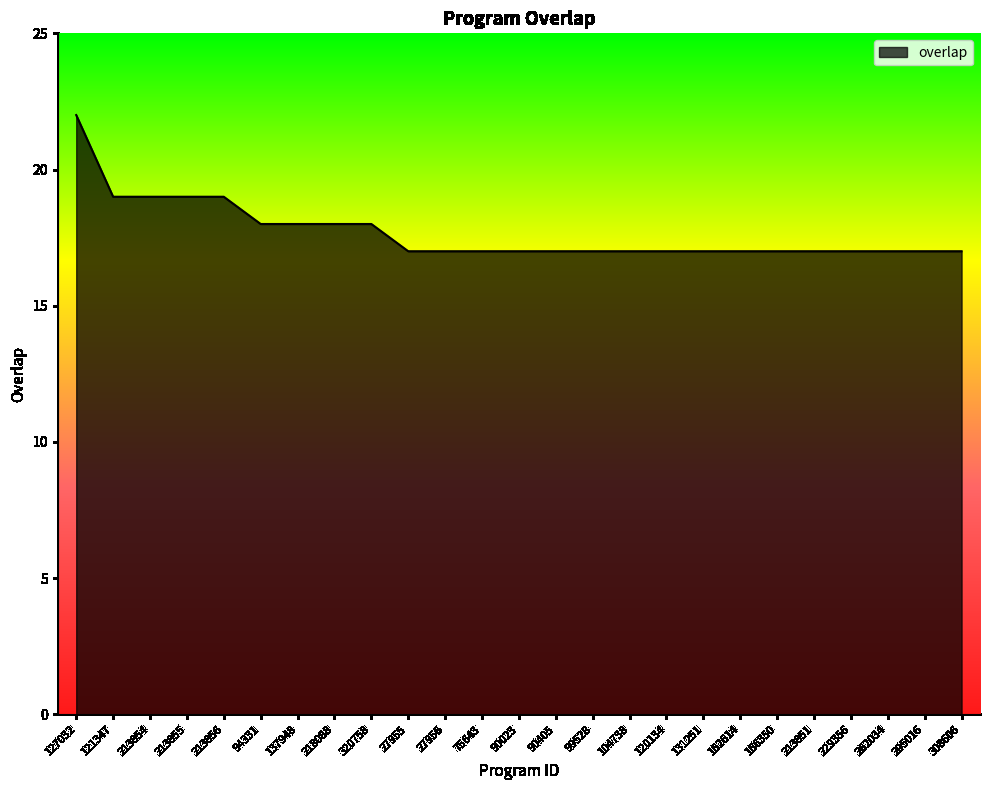

Reading right to left, transcribe all the data shown in this chart.

17	17	17	17	17	17	17	17	17	17	17	17	17	17	17	17	18	18	18	18	19	19	19	19	22